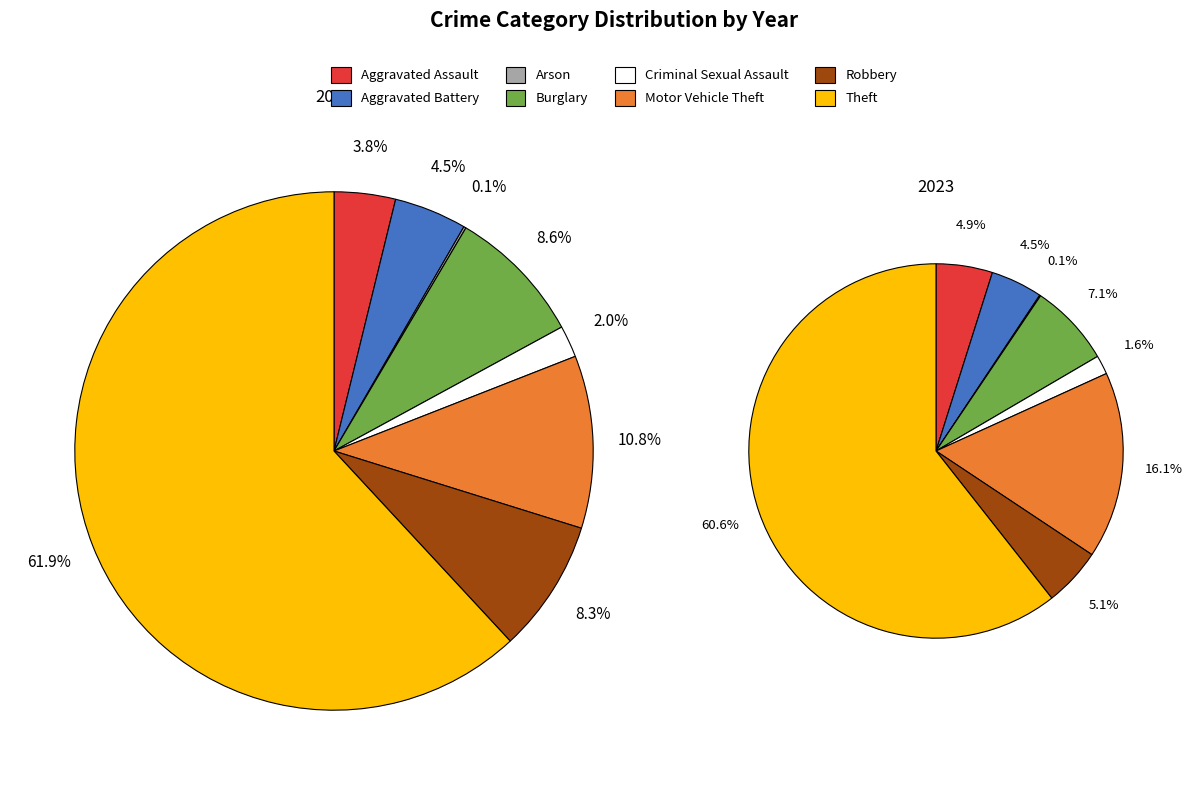

To the nearest percent, what is the average slice percentage?

12%